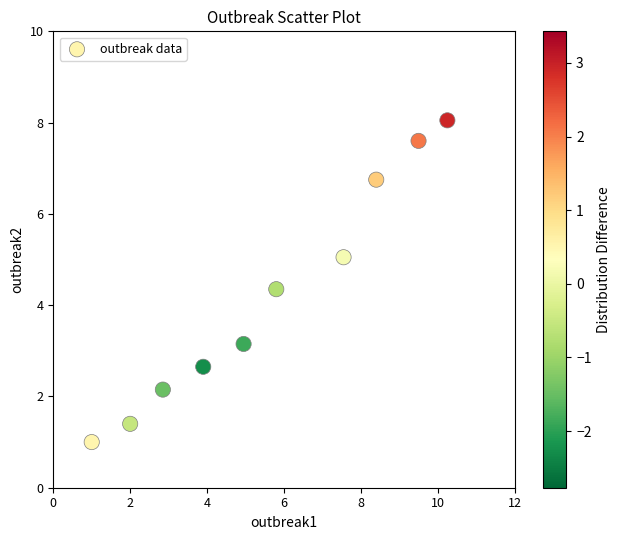

What is the range of X values (max minus min)?

9.2